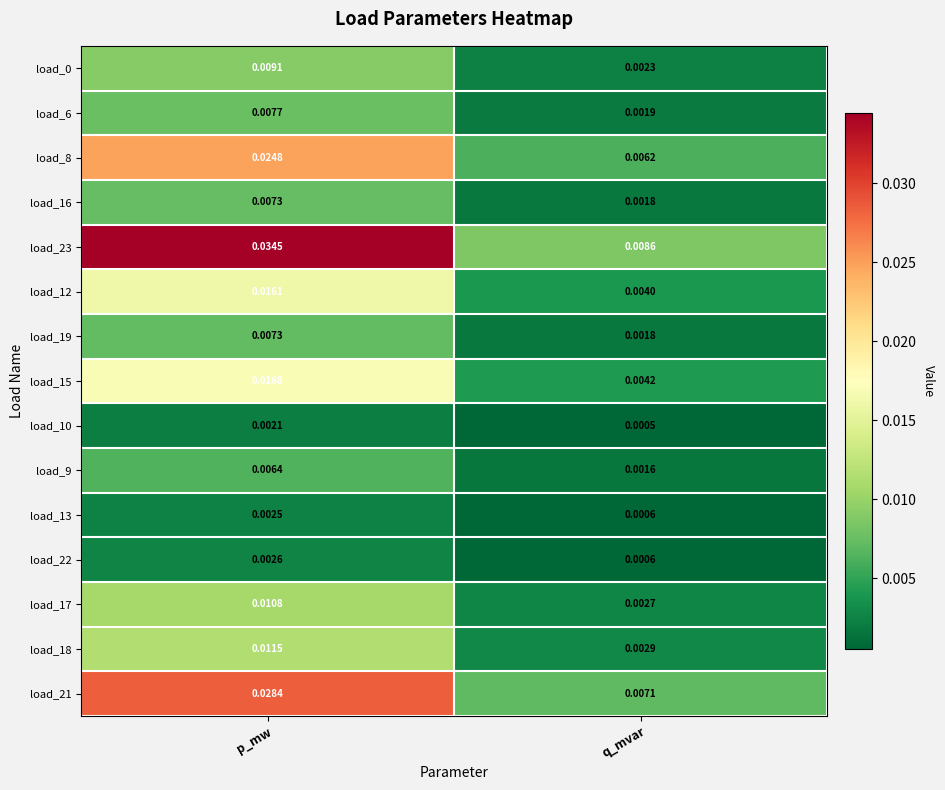

Which label corresponds to the largest value in the chart?

p_mw